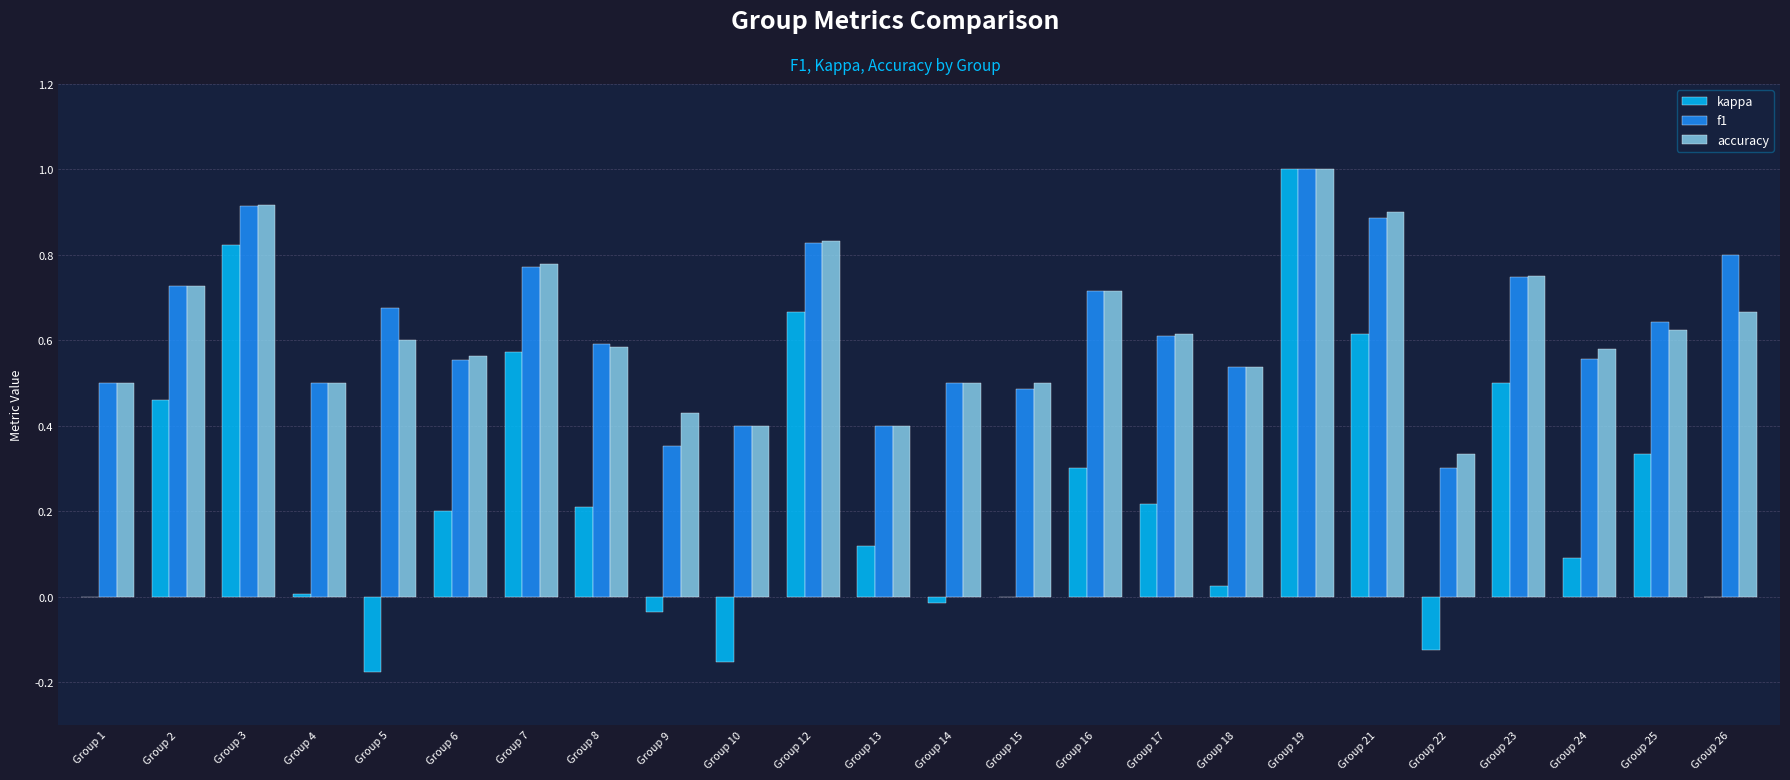

What is the maximum value shown in the chart?

1.0